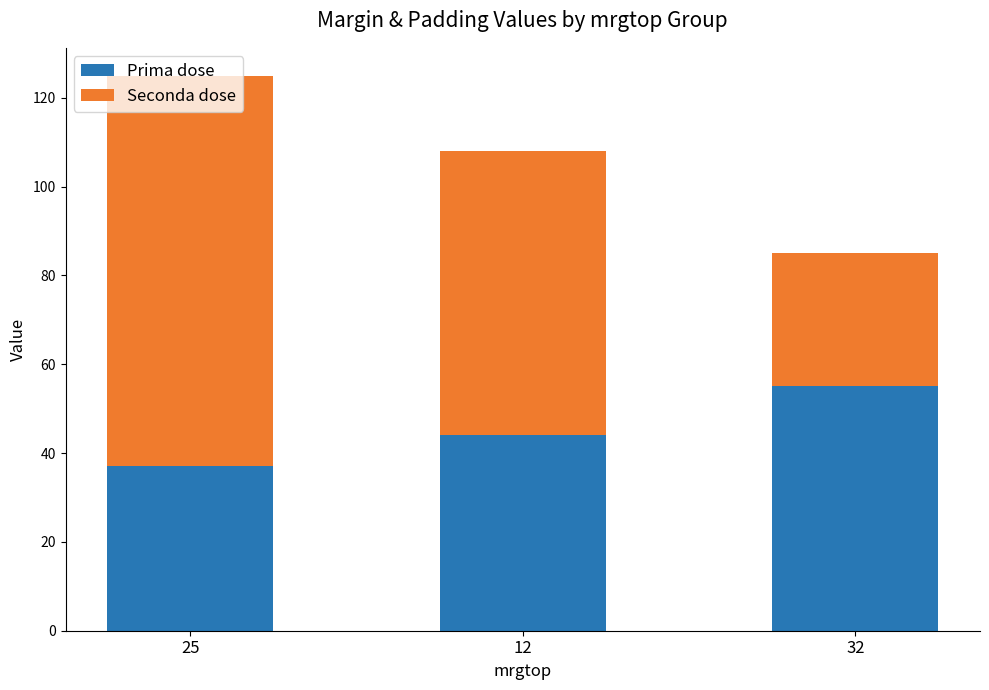

The value of Prima dose at 12 is 68. True or false?

False